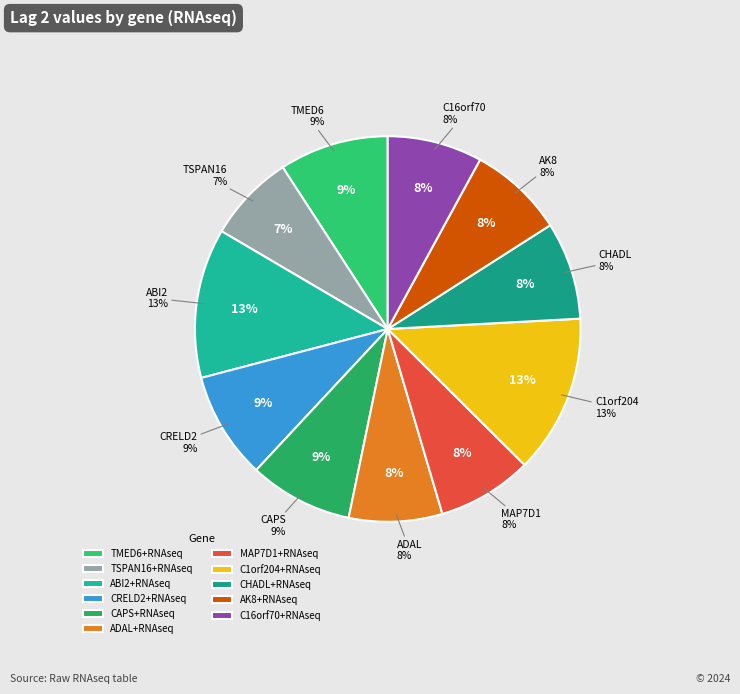

Is it true that ABI2+RNAseq is 13% of the pie?

True